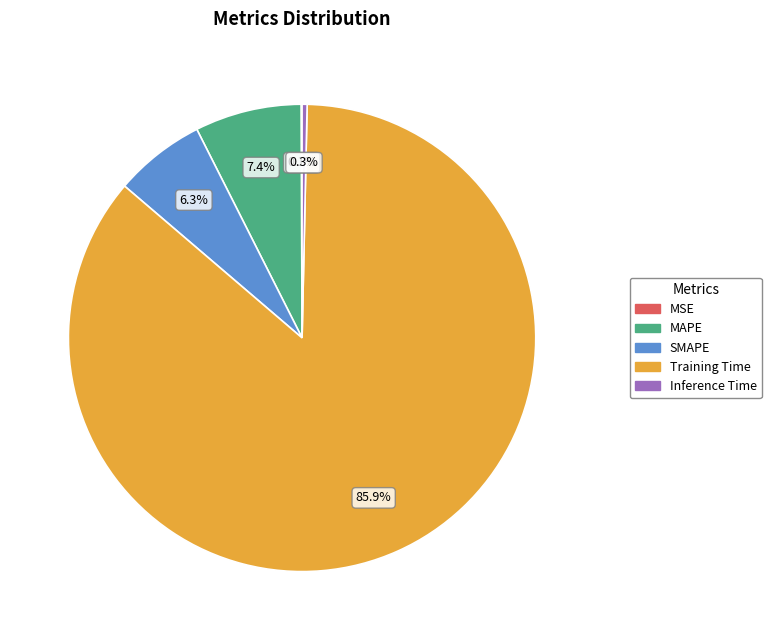

Between Training Time and SMAPE, which is larger?

Training Time